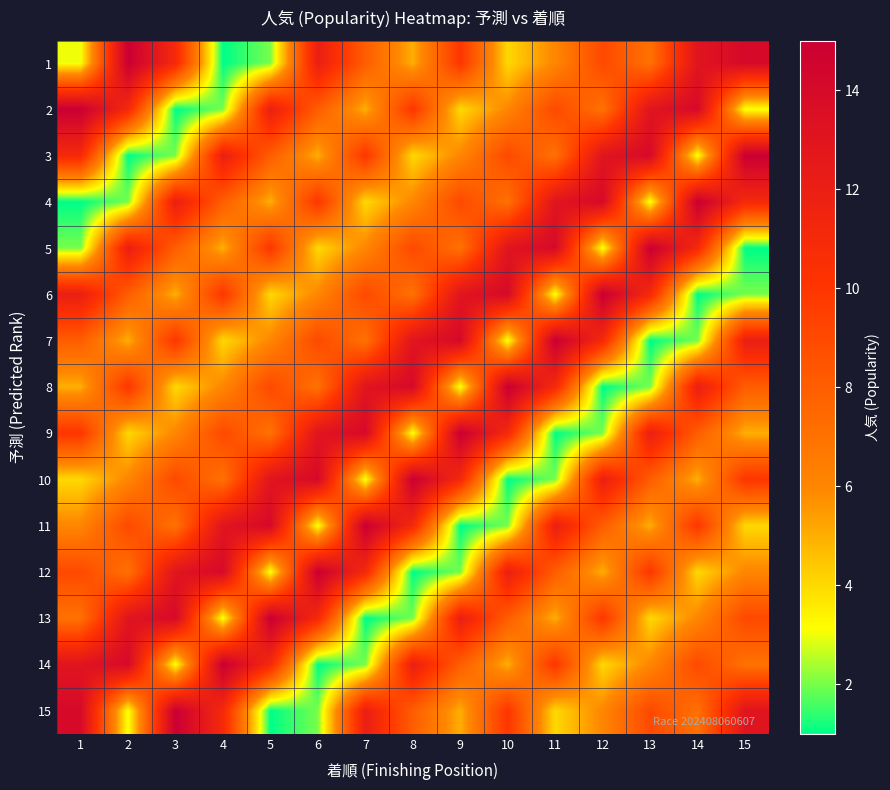

List the series in order of their peak value, lowest first.

1, 2, 3, 4, 5, 6, 7, 8, 9, 10, 11, 12, 13, 14, 15